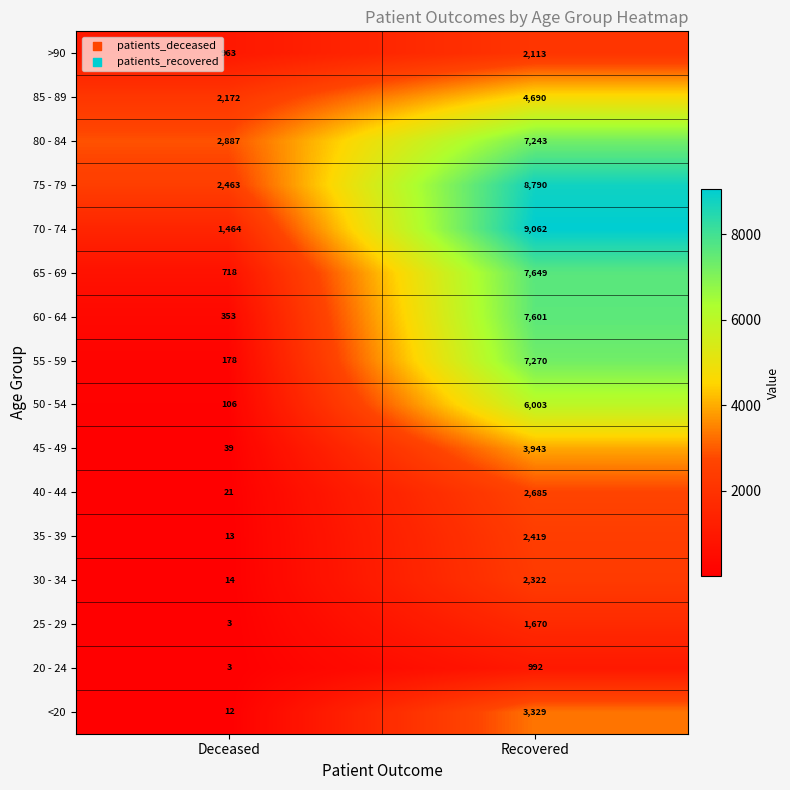

At which category is the sum across all series the highest?

Recovered